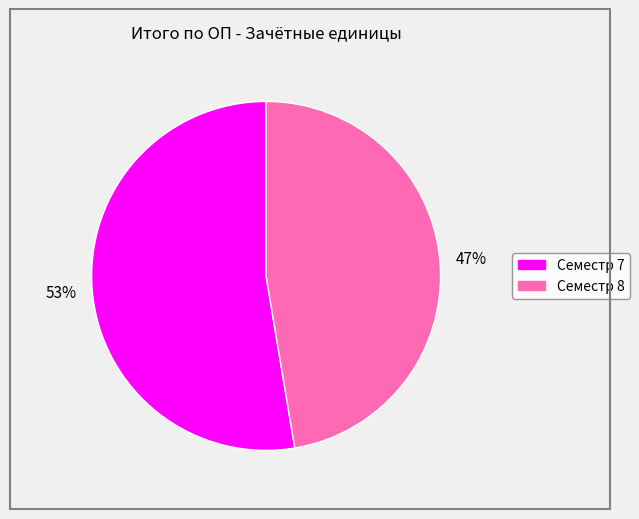

Which category has the biggest portion of the pie?

Семестр 7